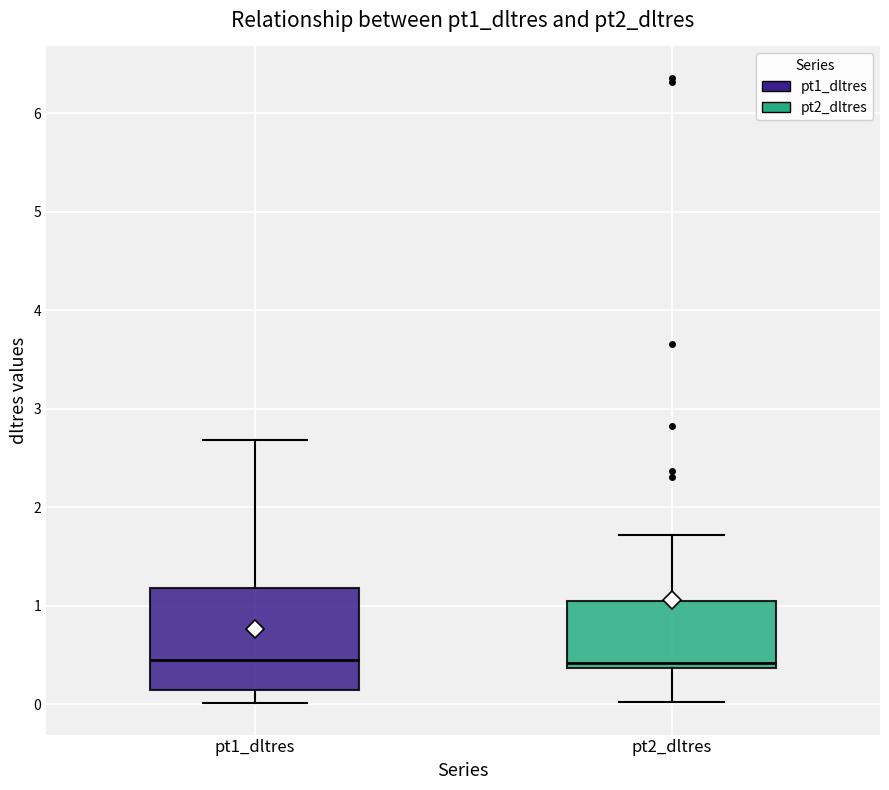

Where does the lower whisker of the box for pt2_dltres end on the y-axis? The values are not printed on the chart, so give them approximately, as read against the axis.

0.0